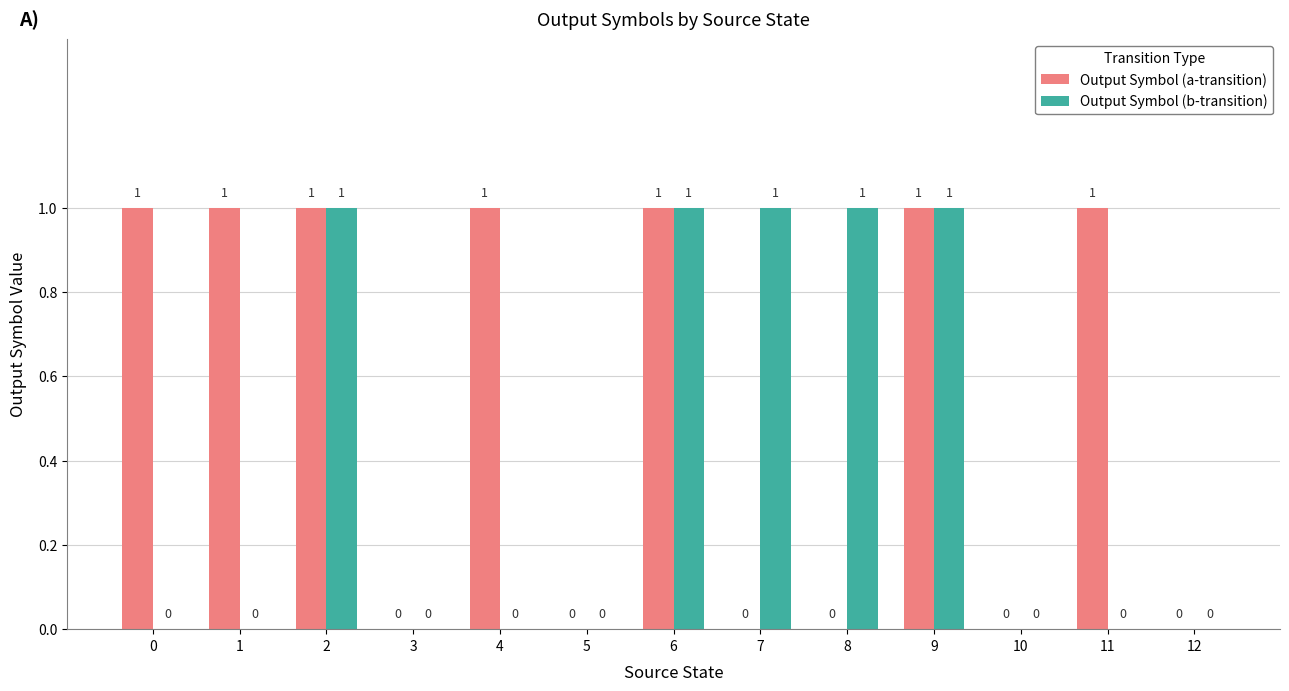

Reading left to right, what are all the values shown in this chart?

Output Symbol (a-transition): 1	1	1	0	1	0	1	0	0	1	0	1	0
Output Symbol (b-transition): 0	0	1	0	0	0	1	1	1	1	0	0	0